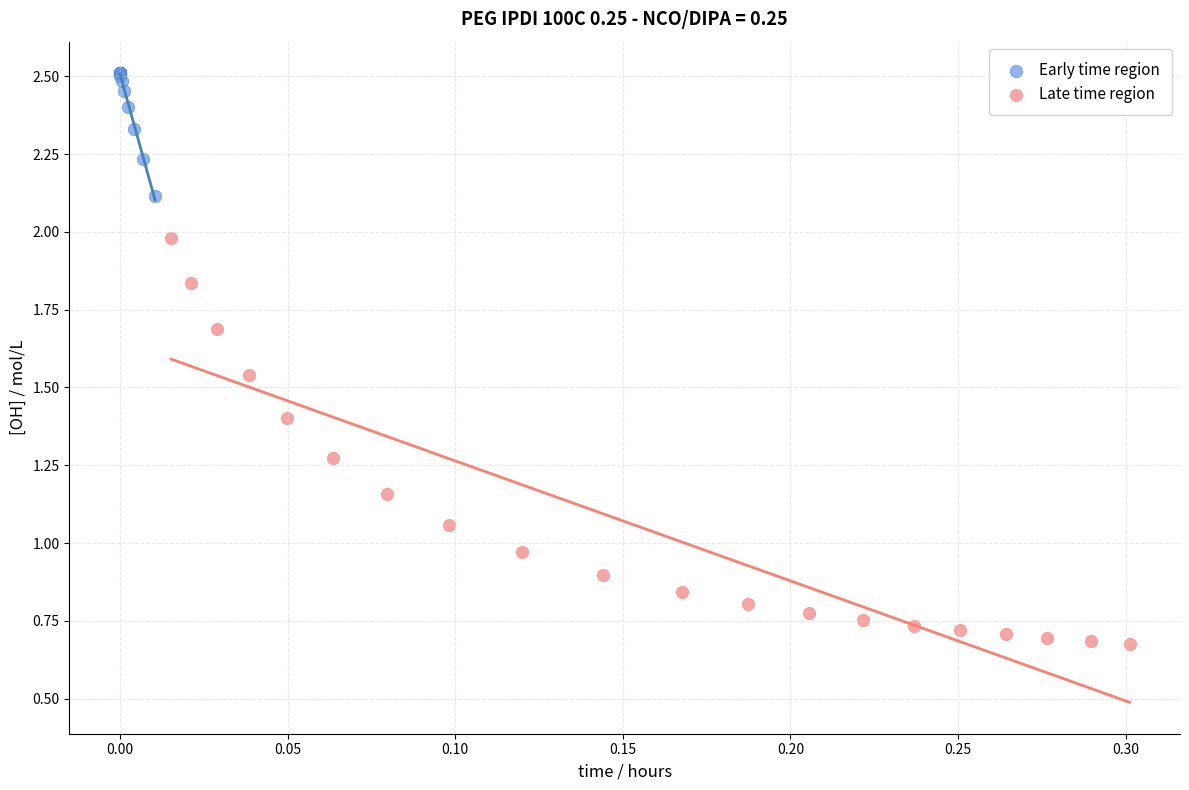

Which series reaches the minimum Y coordinate?

Late time region